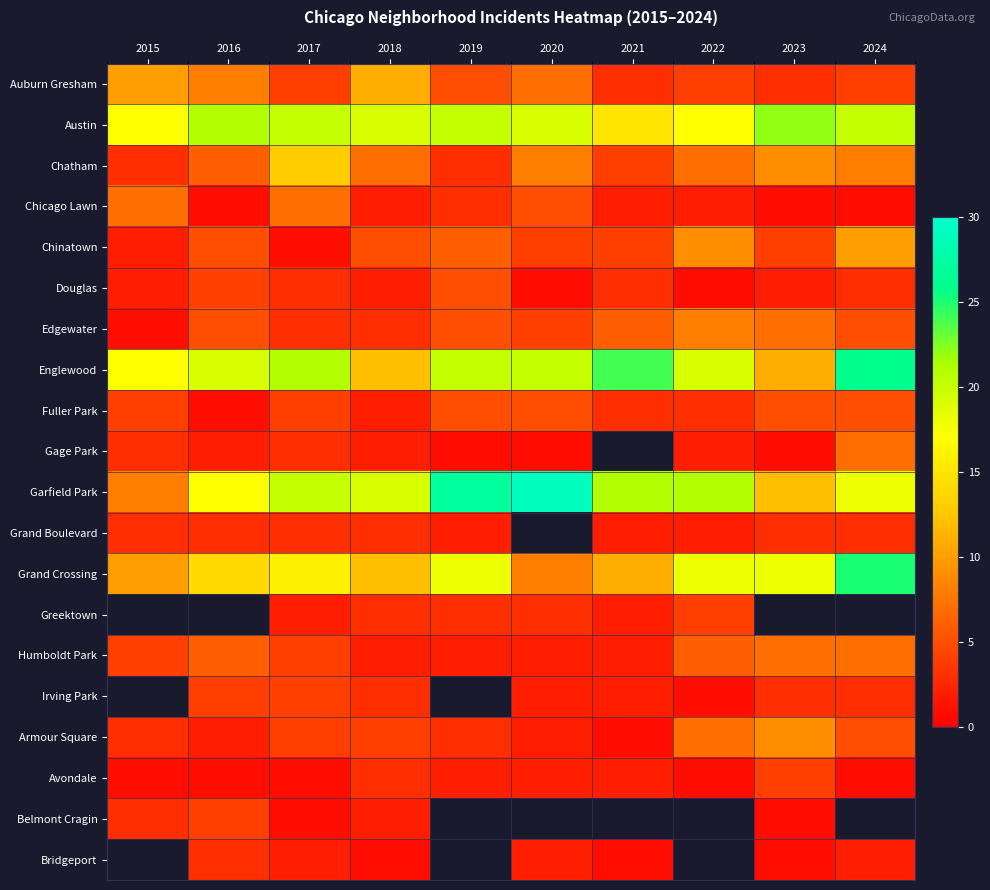

Read the Chinatown value at 2017.

1.0